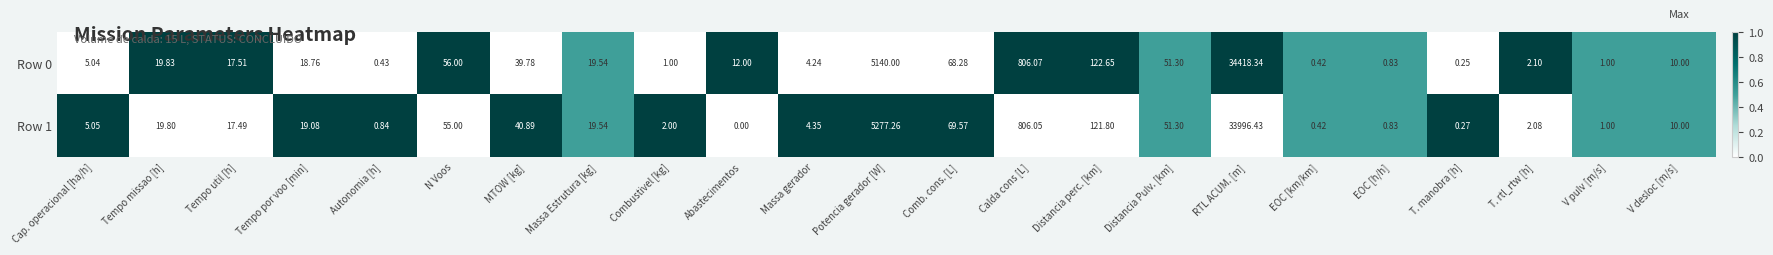

Which series has the largest range (max minus min)?

Row 0